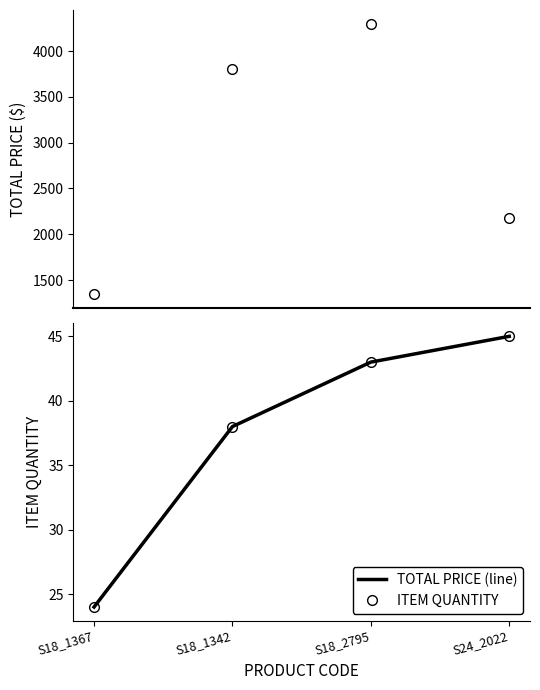

Reading left to right, what are all the values shown in this chart?

TOTAL PRICE: 1345.7	3800.0	4300.0	2177.1
ITEM QUANTITY (line): 24.0	38.0	43.0	45.0
ITEM QUANTITY (scatter): 24.0	38.0	43.0	45.0